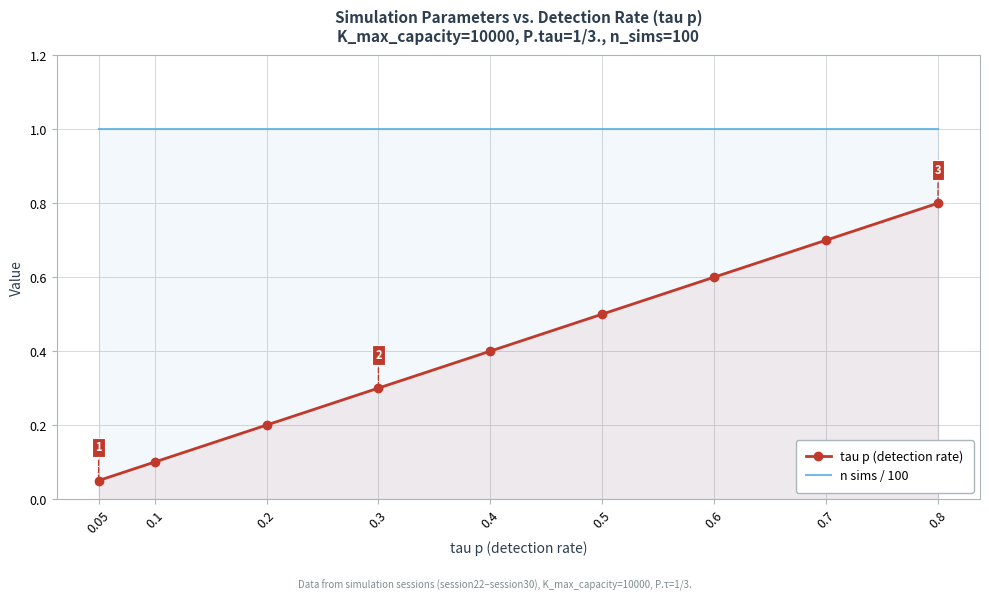

What is the difference between the highest and lowest values at 0.6?

0.4